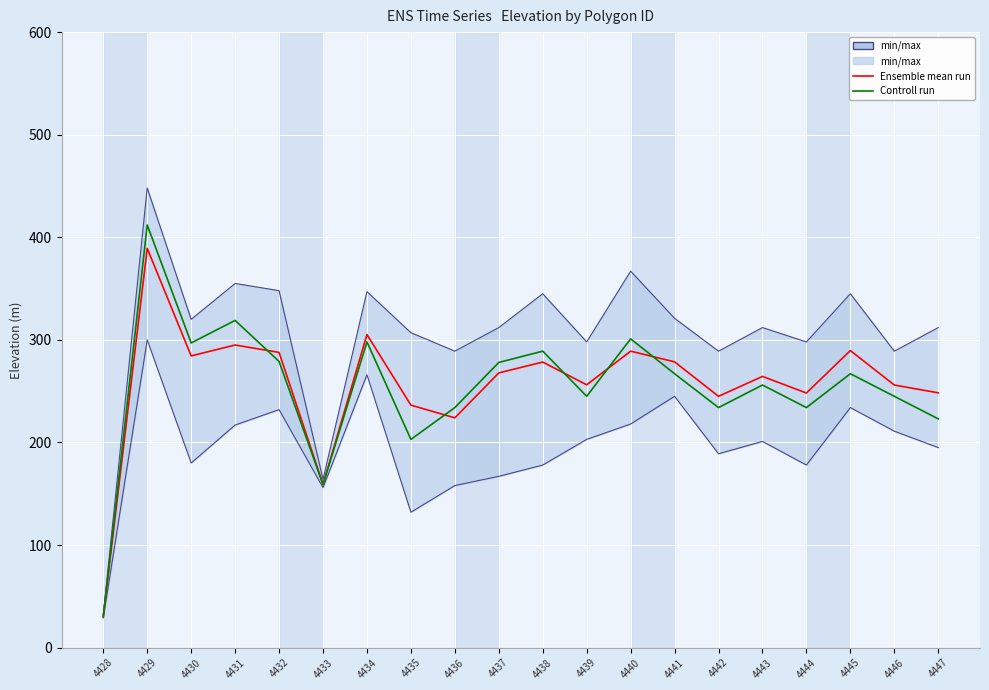

At how many categories does at least one series exceed 345?

1